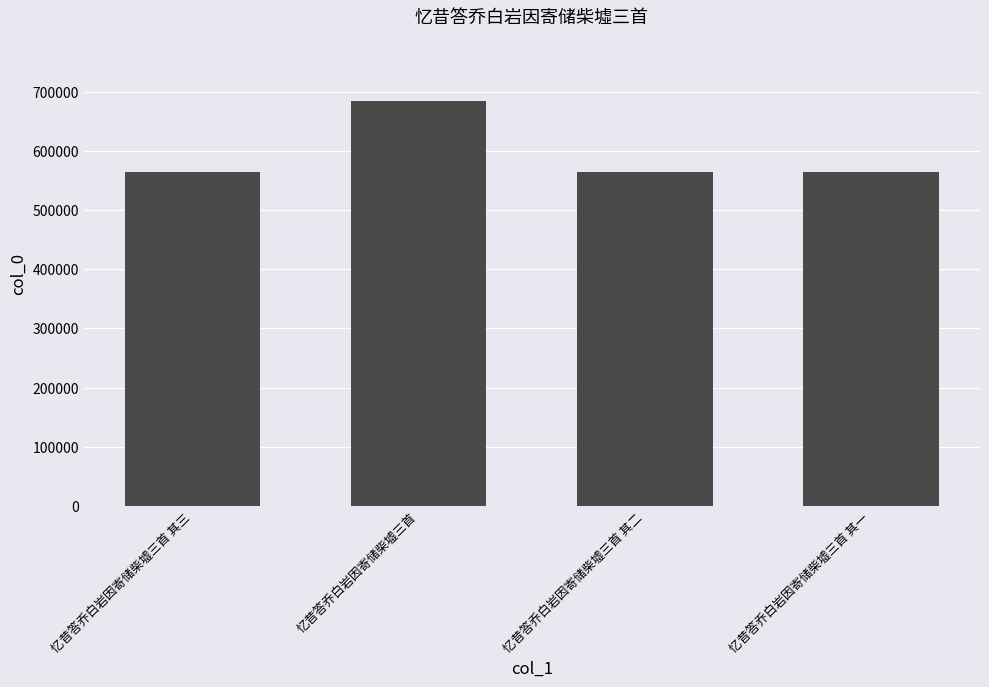

What is the difference between the second highest and second lowest values?

1